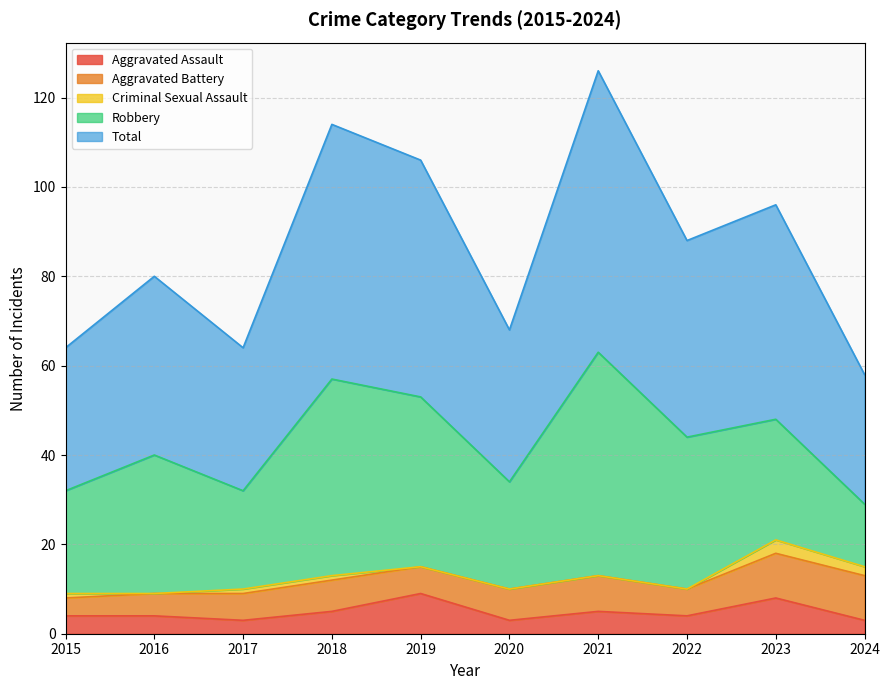

What is the average value of the Criminal Sexual Assault series?

1